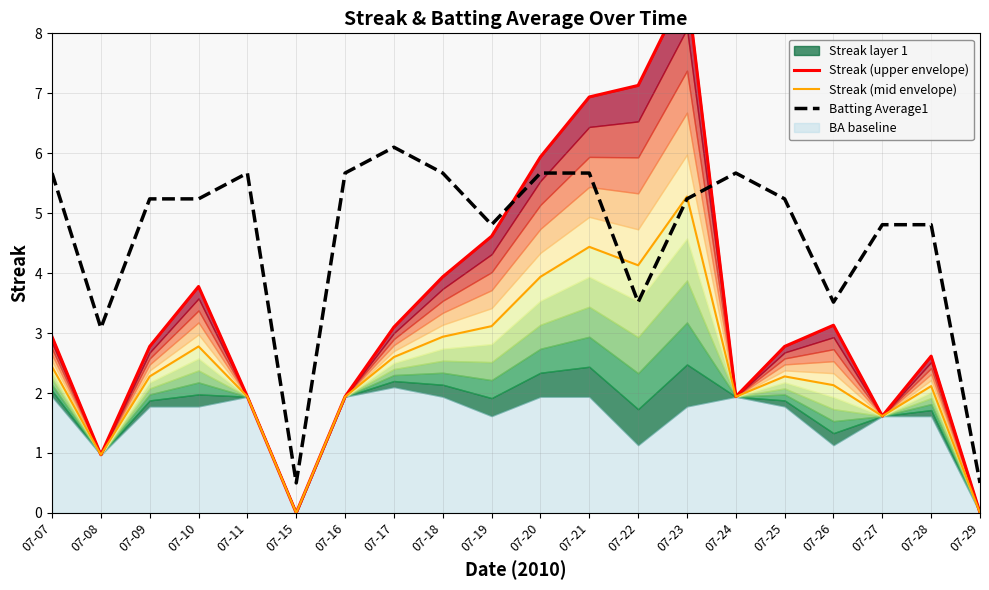

How many lines are shown in the chart?

3